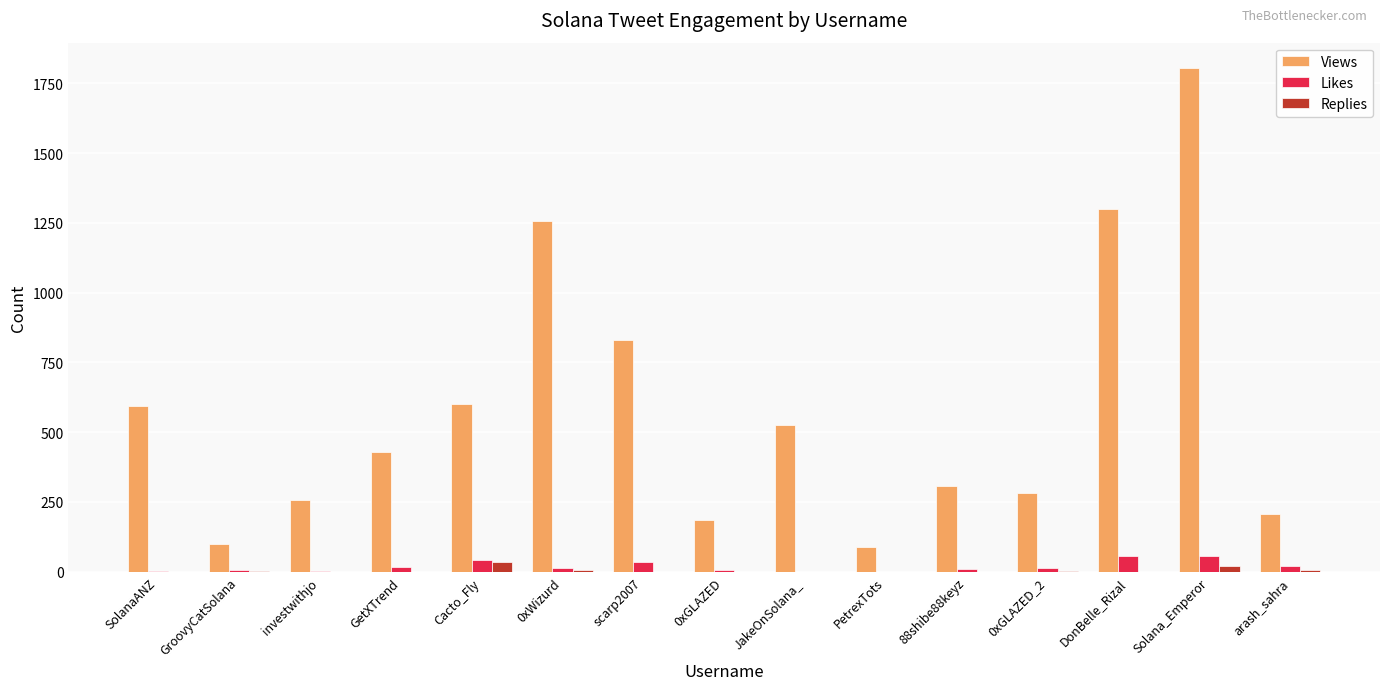

What is the maximum value shown in the chart?

1805